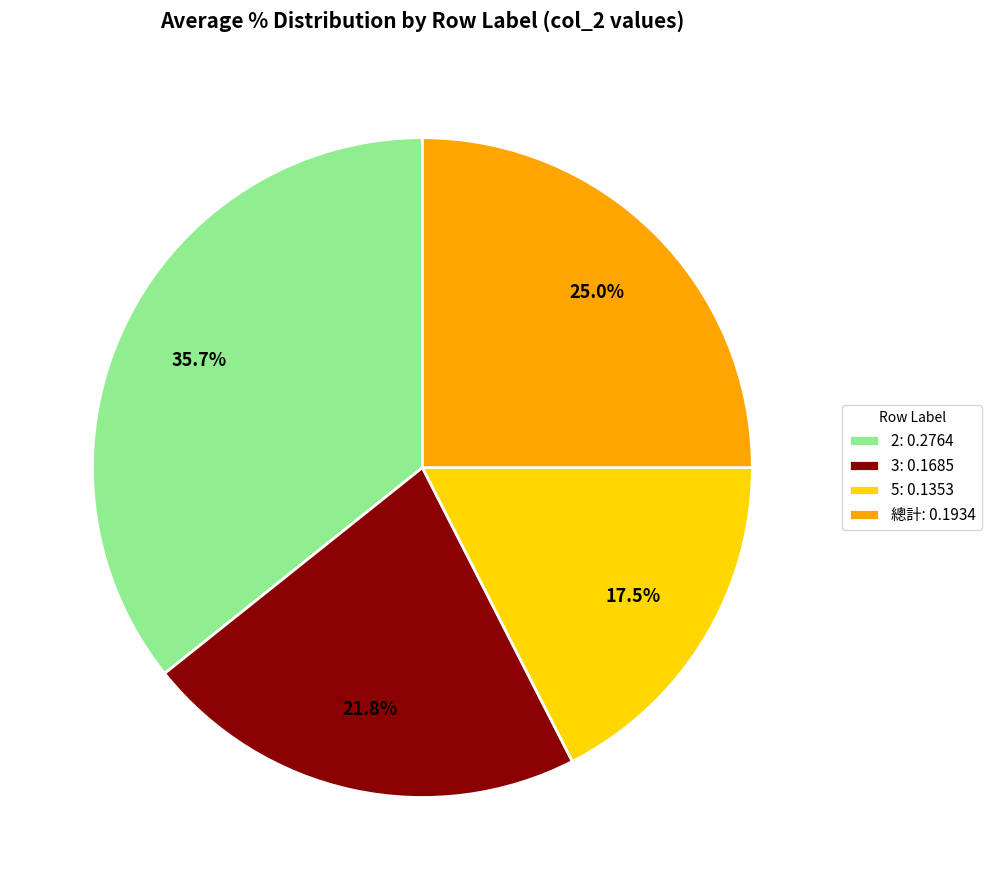

What is the largest slice in the pie chart?

2